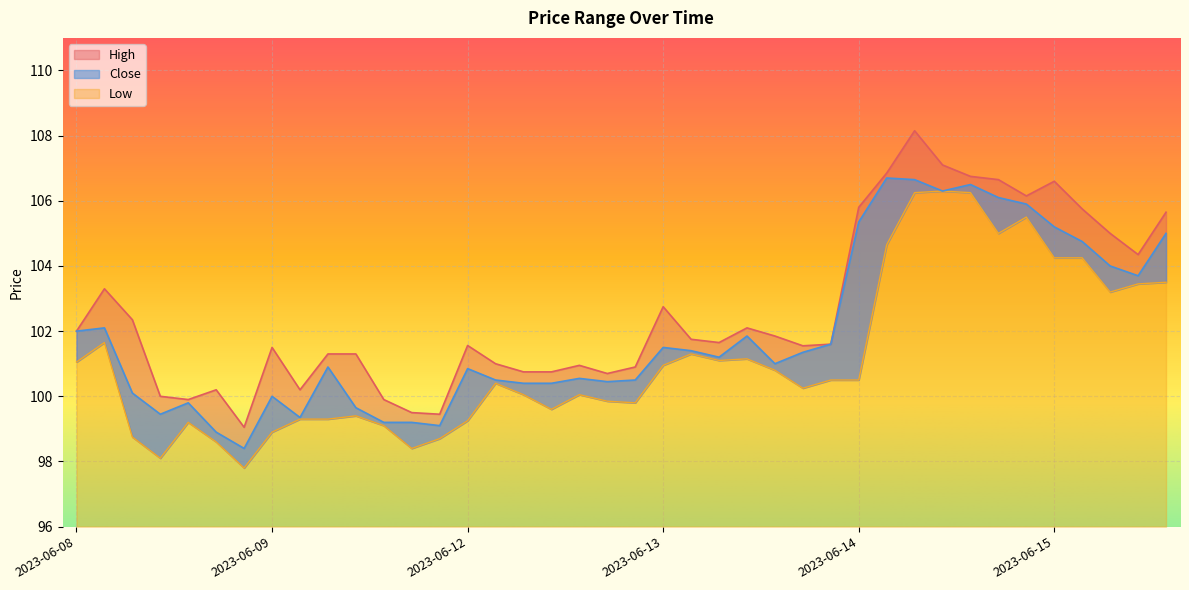

At 2023-06-12, list the series in order from largest to smallest.

High, Close, Low